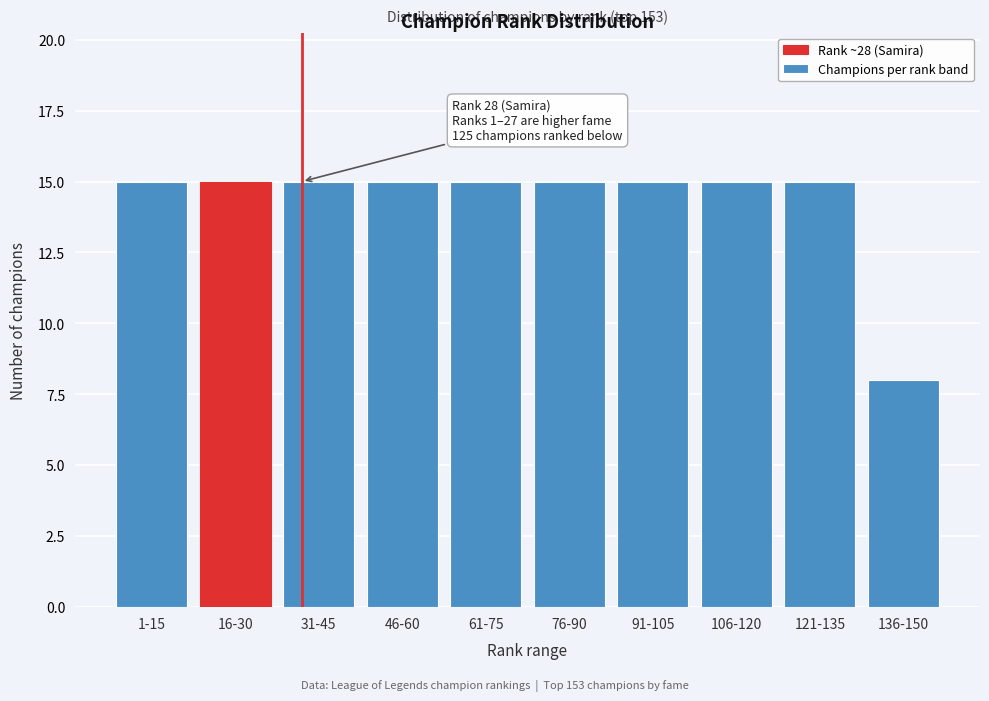

Reading right to left, transcribe all the data shown in this chart.

8	15	15	15	15	15	15	15	15	15